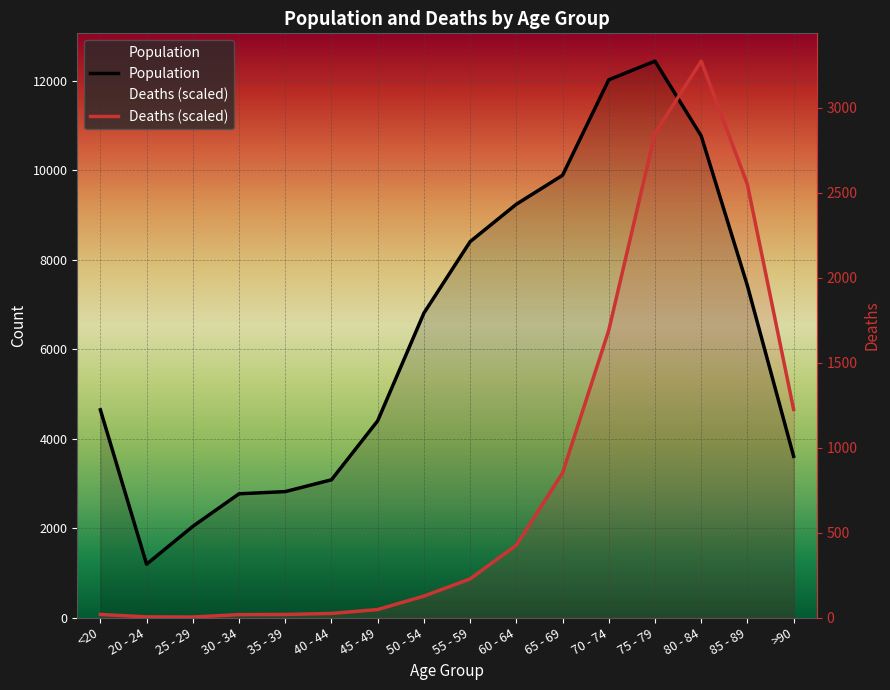

Reading left to right, list all the values displayed in this chart.

Population: <20=4641.0	20 - 24=1191.0	25 - 29=2038.0	30 - 34=2765.0	35 - 39=2814.0	40 - 44=3078.0	45 - 49=4396.0	50 - 54=6803.0	55 - 59=8400.0	60 - 64=9236.0	65 - 69=9883.0	70 - 74=12018.0	75 - 79=12434.0	80 - 84=10764.0	85 - 89=7417.0	>90=3604.0
Deaths: <20=68.4	20 - 24=15.2	25 - 29=11.4	30 - 34=64.6	35 - 39=68.4	40 - 44=91.2	45 - 49=178.6	50 - 54=478.7	55 - 59=862.4	60 - 64=1618.4	65 - 69=3229.1	70 - 74=6420.2	75 - 79=10819.4	80 - 84=12434.0	85 - 89=9679.8	>90=4649.9